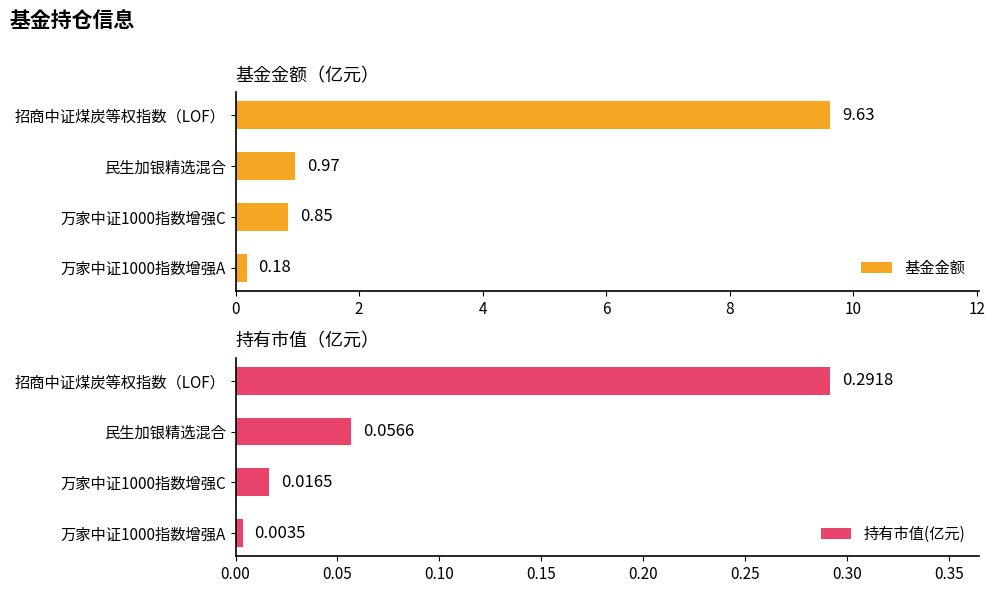

At how many categories does at least one series exceed 0?

4